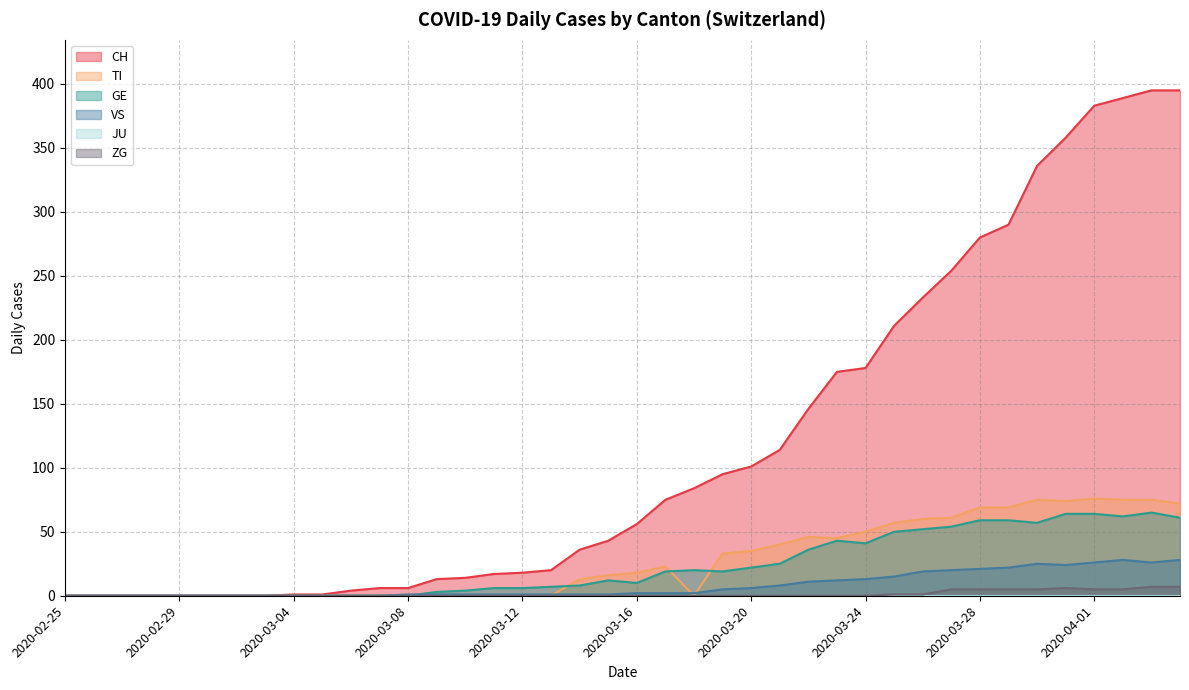

Where is VS nearest to the value 14?

2020-03-24